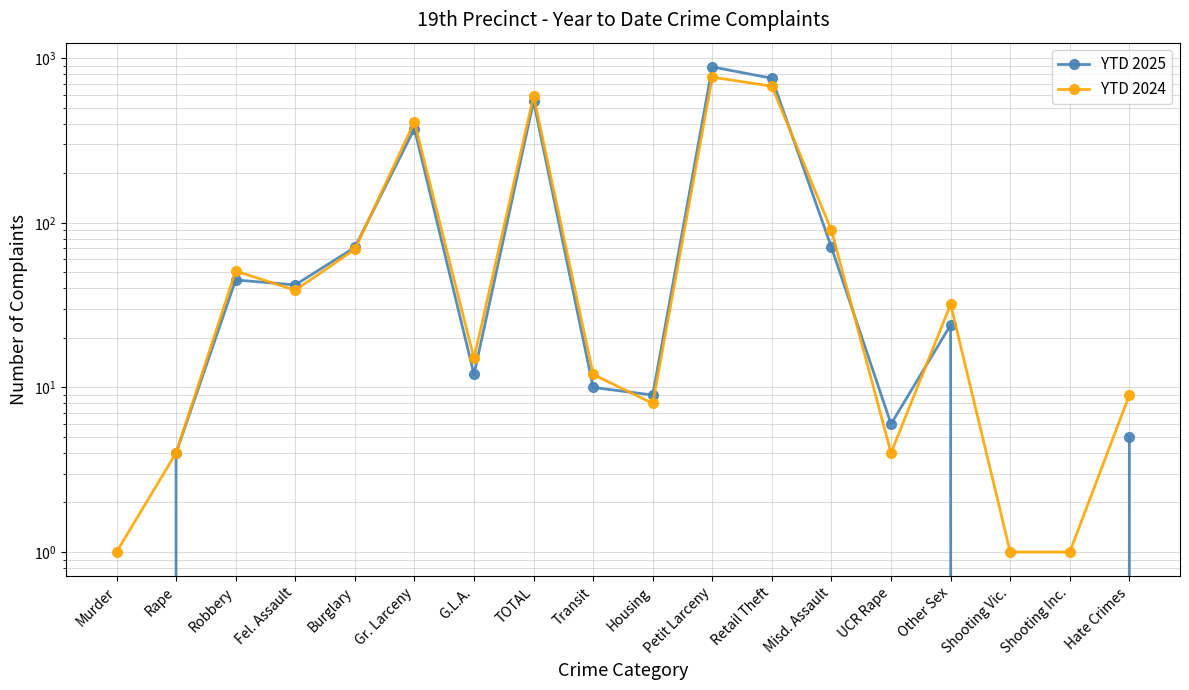

Between which two adjacent categories do YTD 2024 and YTD 2025 first intersect?

Robbery and Fel. Assault